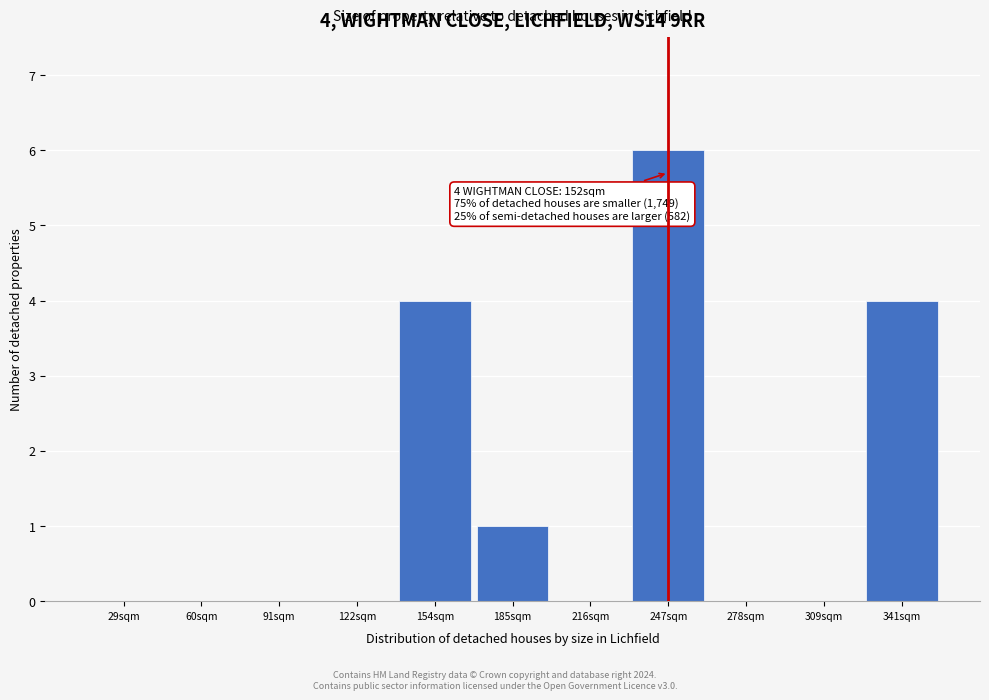

Reading left to right, transcribe all the data shown in this chart.

29sqm=0	60sqm=0	91sqm=0	122sqm=0	154sqm=4	185sqm=1	216sqm=0	247sqm=6	278sqm=0	309sqm=0	341sqm=4